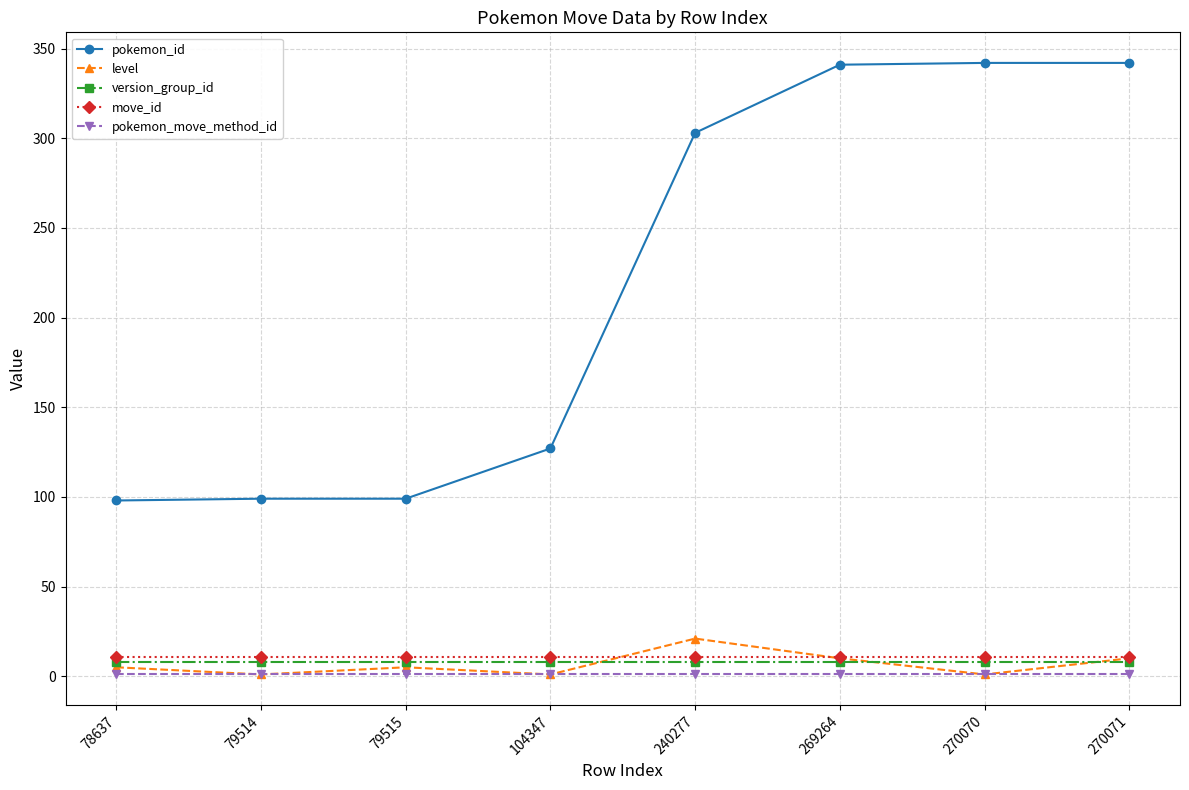

True or false: pokemon_id has a value of 98 at 78637.

True